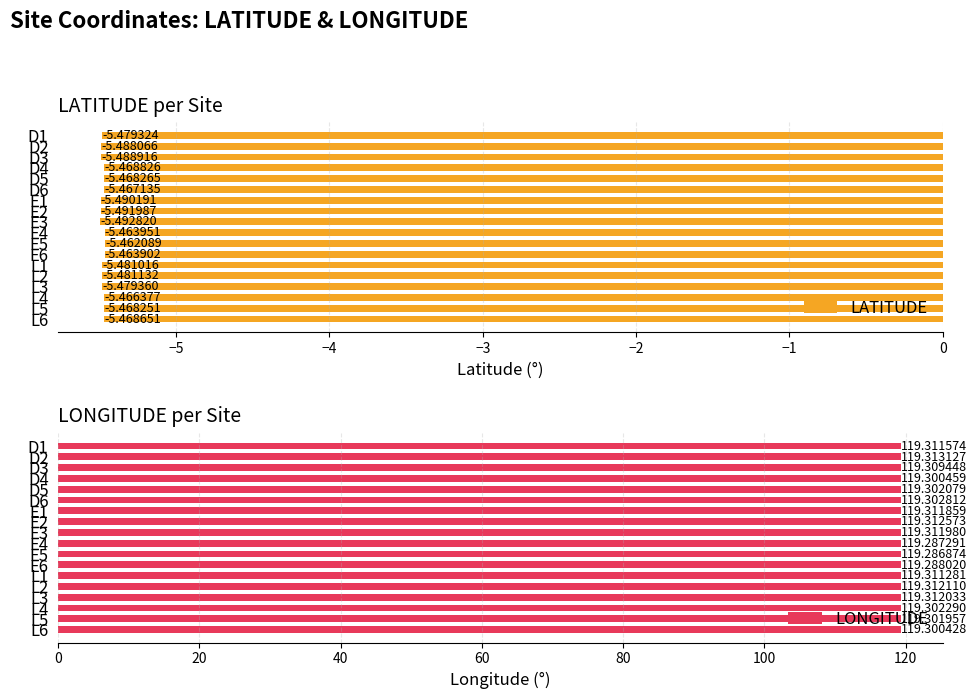

What are all the series names shown in the legend?

LATITUDE, LONGITUDE